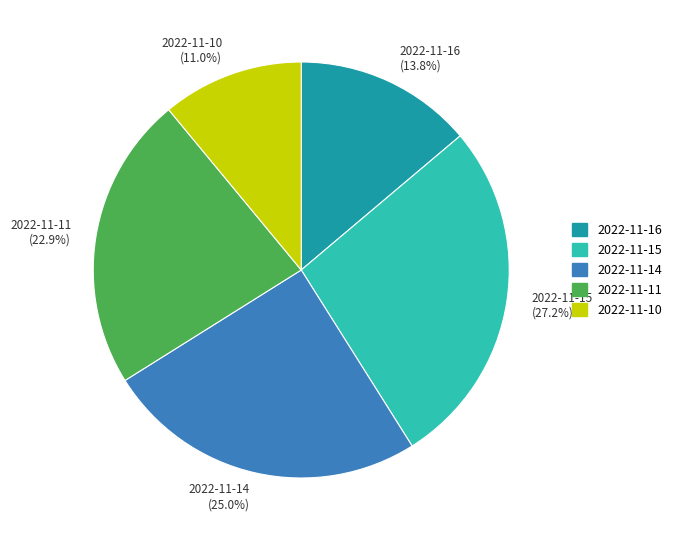

Approximately how many times larger is the value at 2022-11-16 (13.8%) compared to 2022-11-15 (27.2%)?

0.5